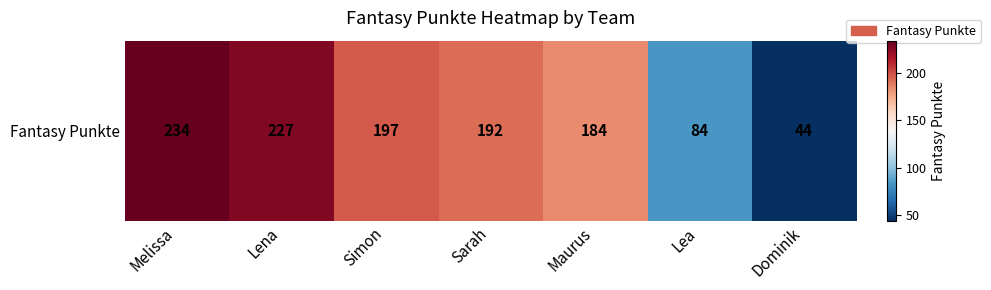

Between Lena and Maurus, which is larger?

Lena